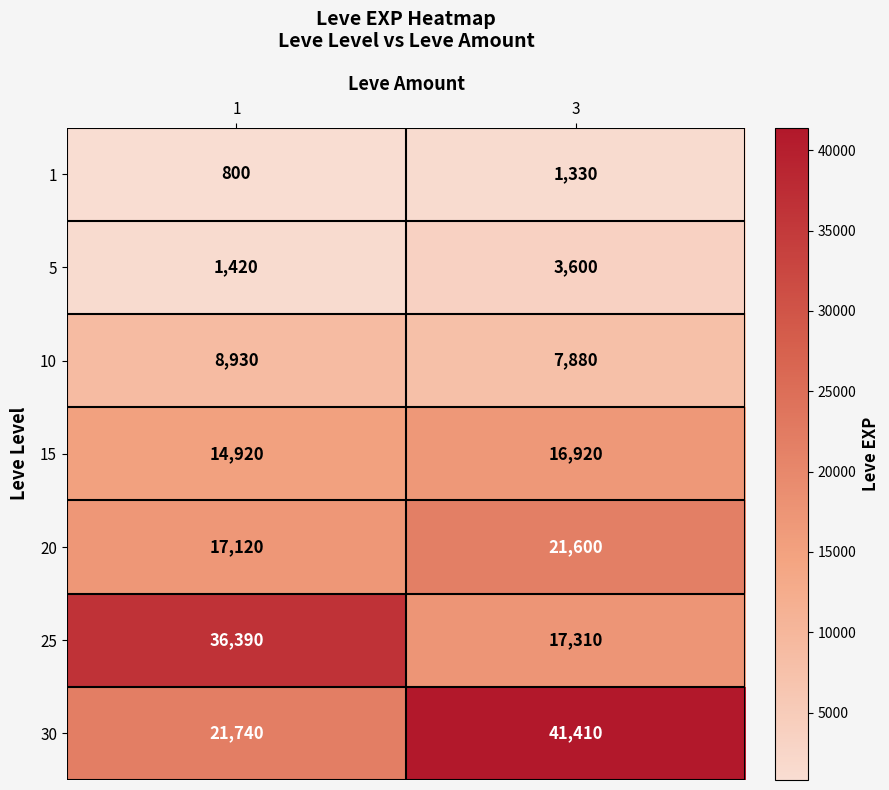

How many data points in 10 are less than 8930?

1